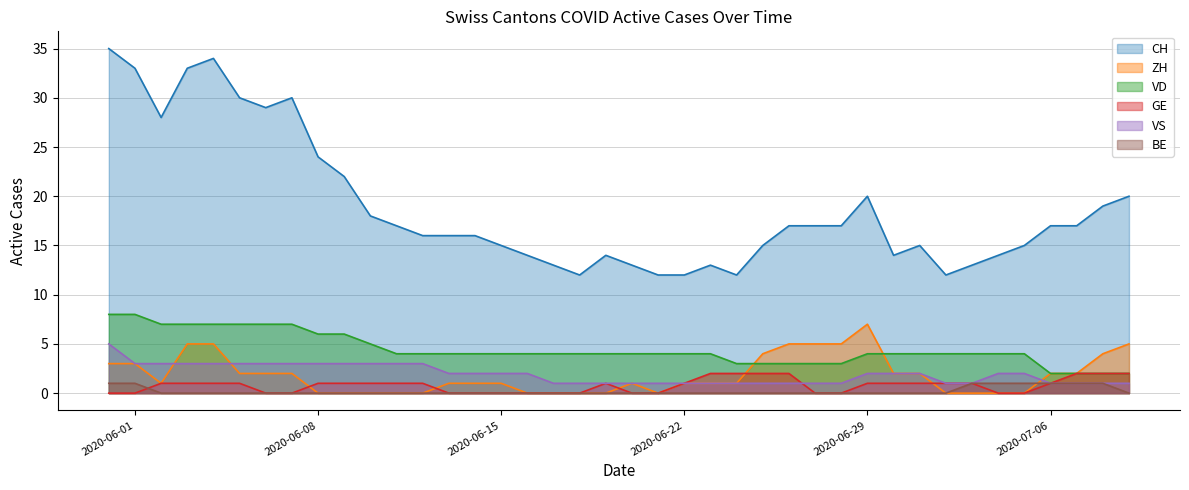

What position from the right is 2020-05-31?

40